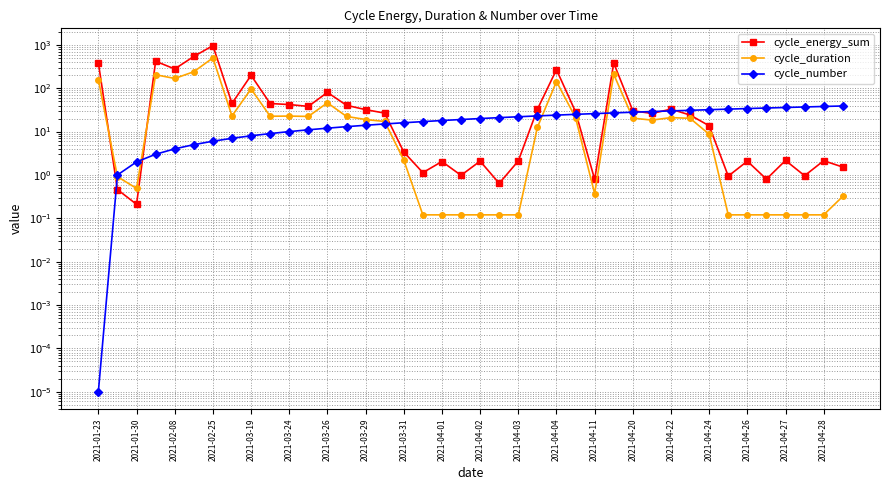

The cycle_number series shows 20.1 at 2021-04-26. True or false?

False